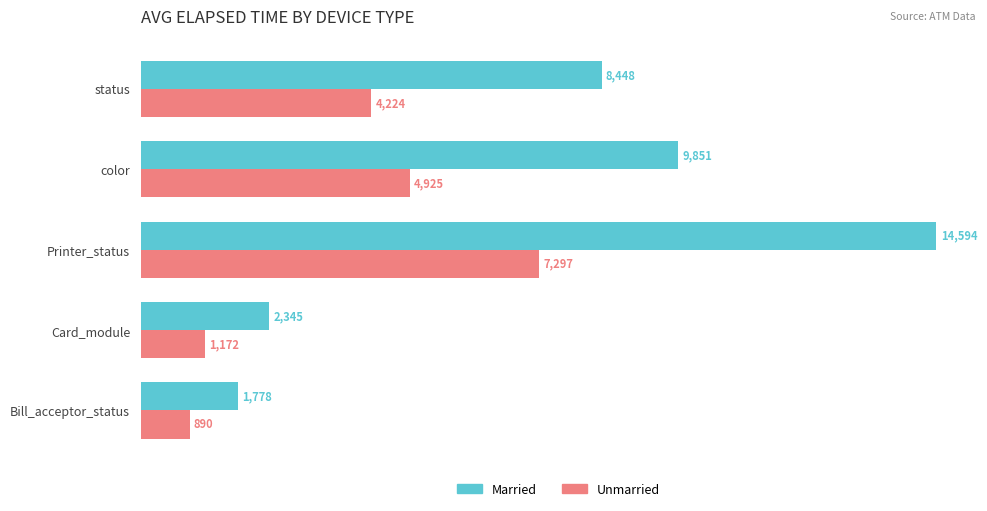

What is the minimum value for Married?

1778